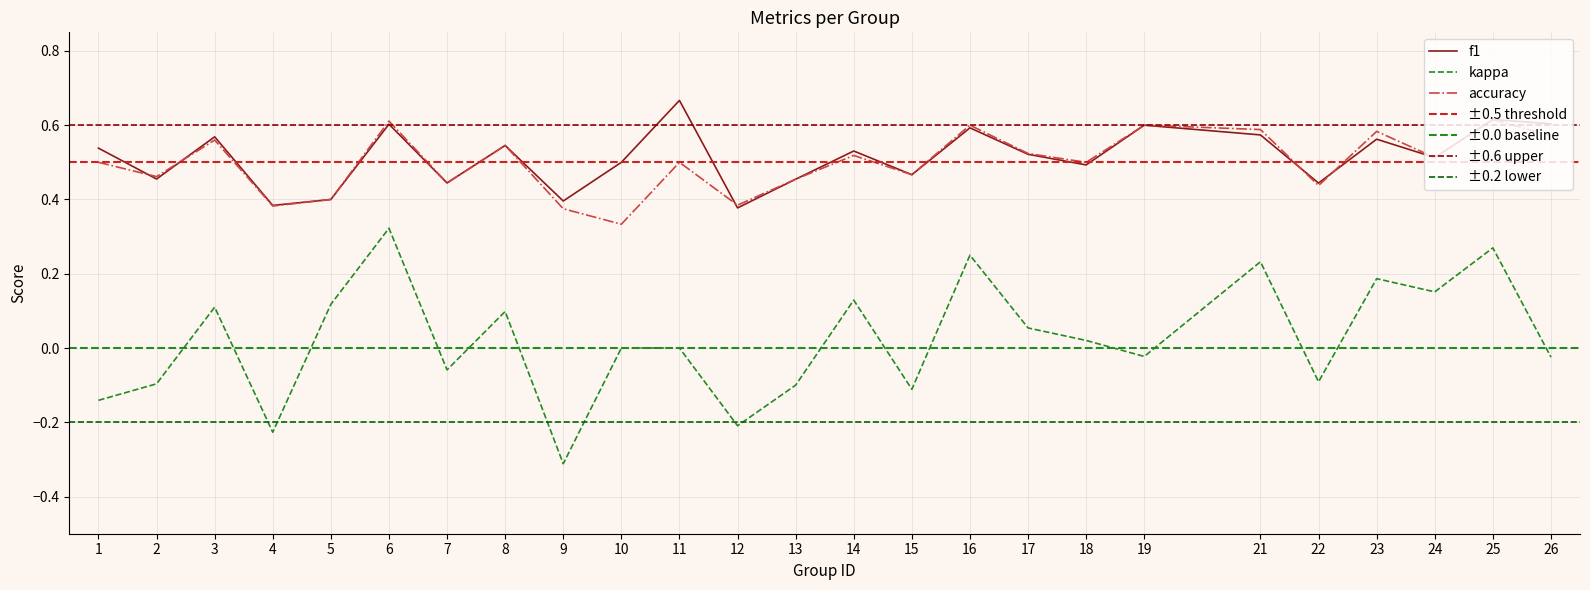

Which series changed the most between 6 and 7?

kappa